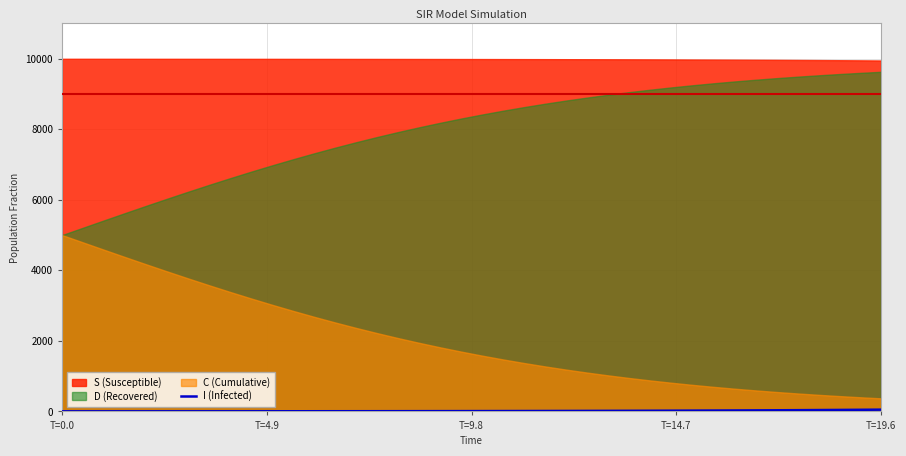

How many data points are less than 9?

20